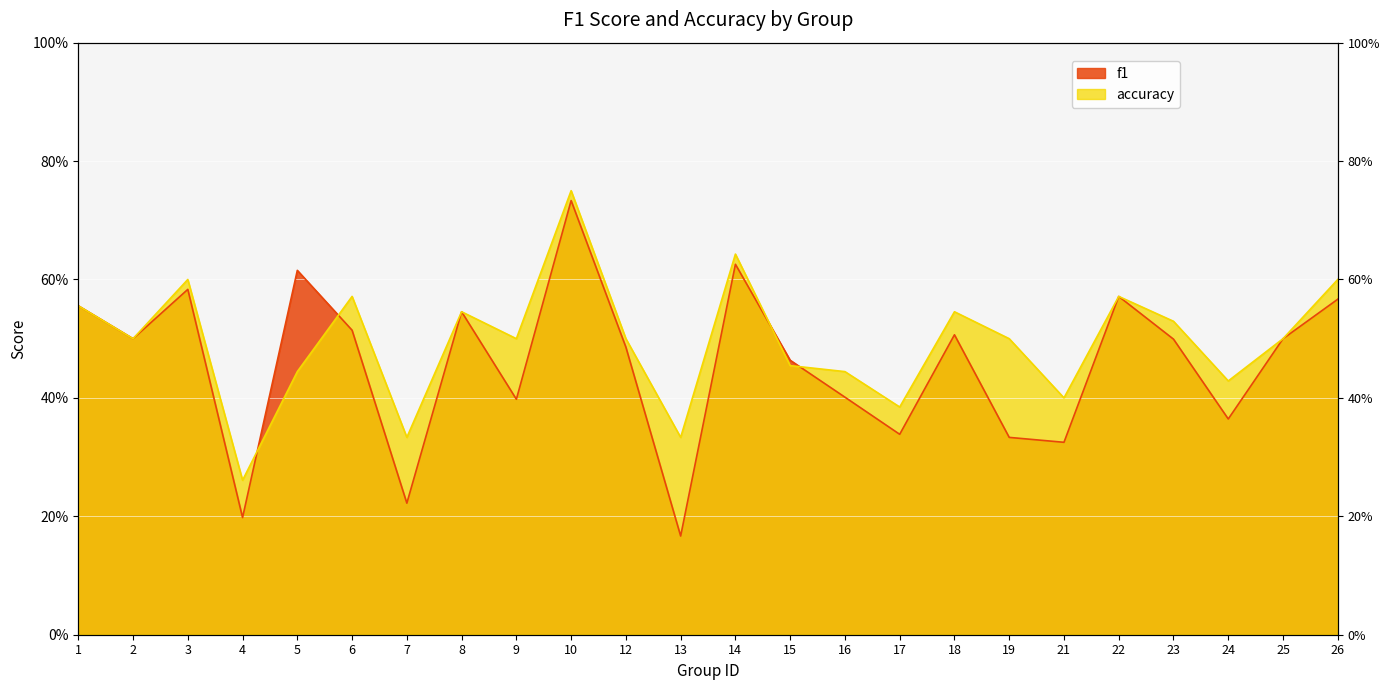

What is the sum of all accuracy values?

11.9